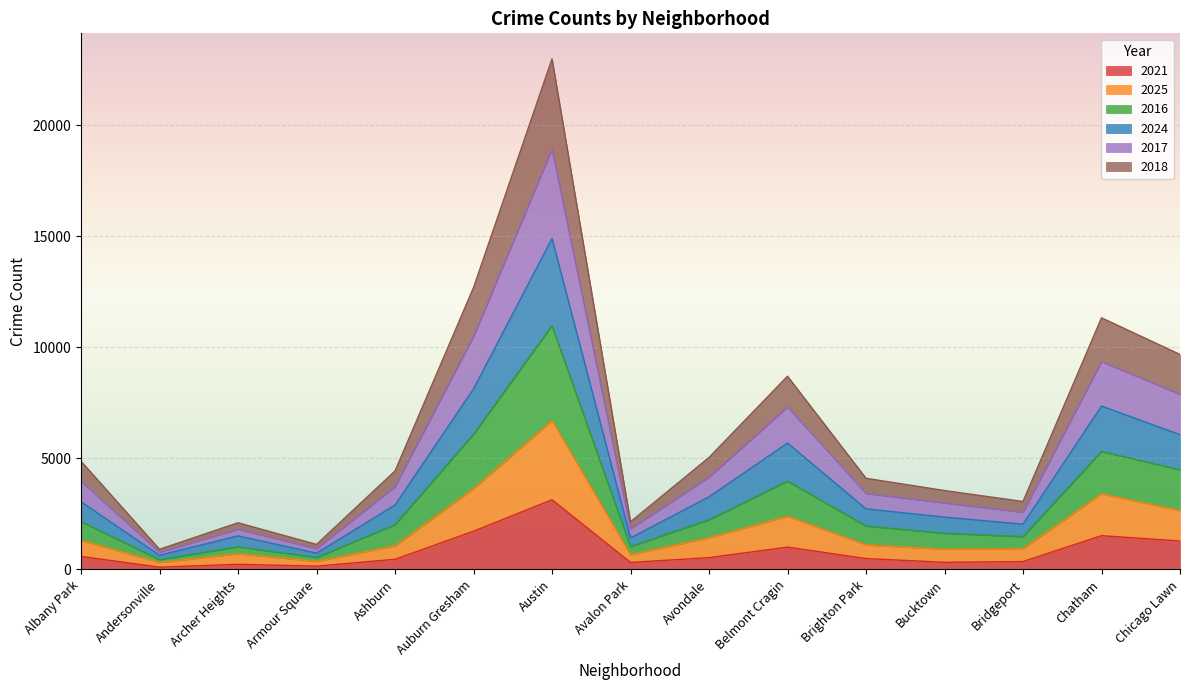

At which category is the sum across all series the highest?

Austin